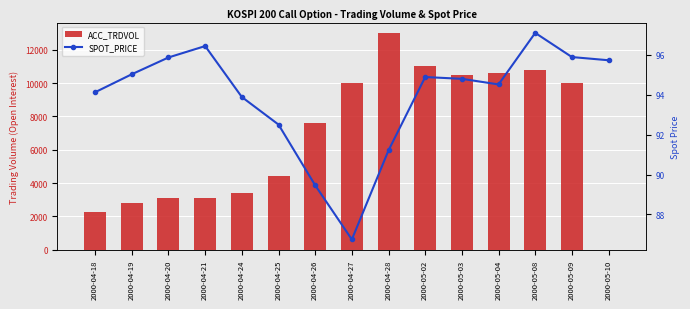

Are the bars grouped side by side (vs. stacked)?

Yes